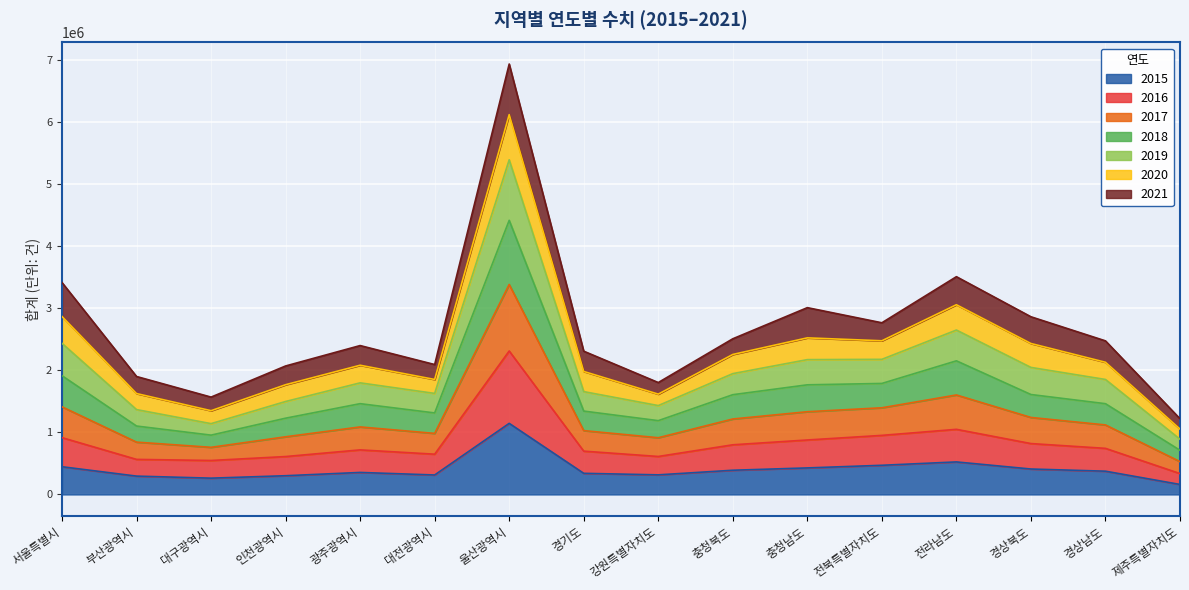

Which category has the highest value across all series?

울산광역시